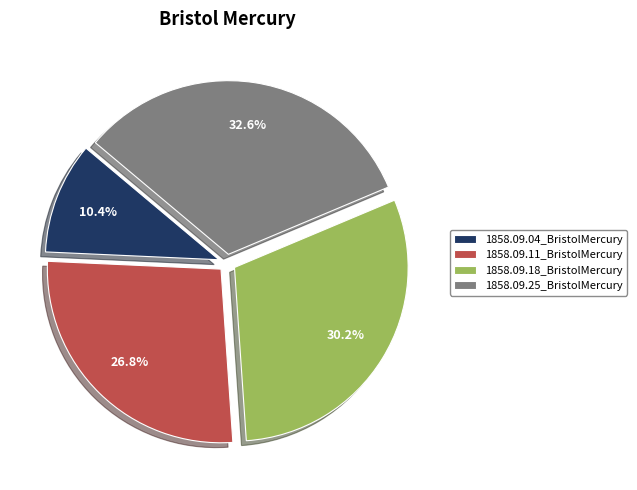

To the nearest percent, what is the combined percentage of 1858.09.04_BristolMercury and 1858.09.18_BristolMercury?

41%